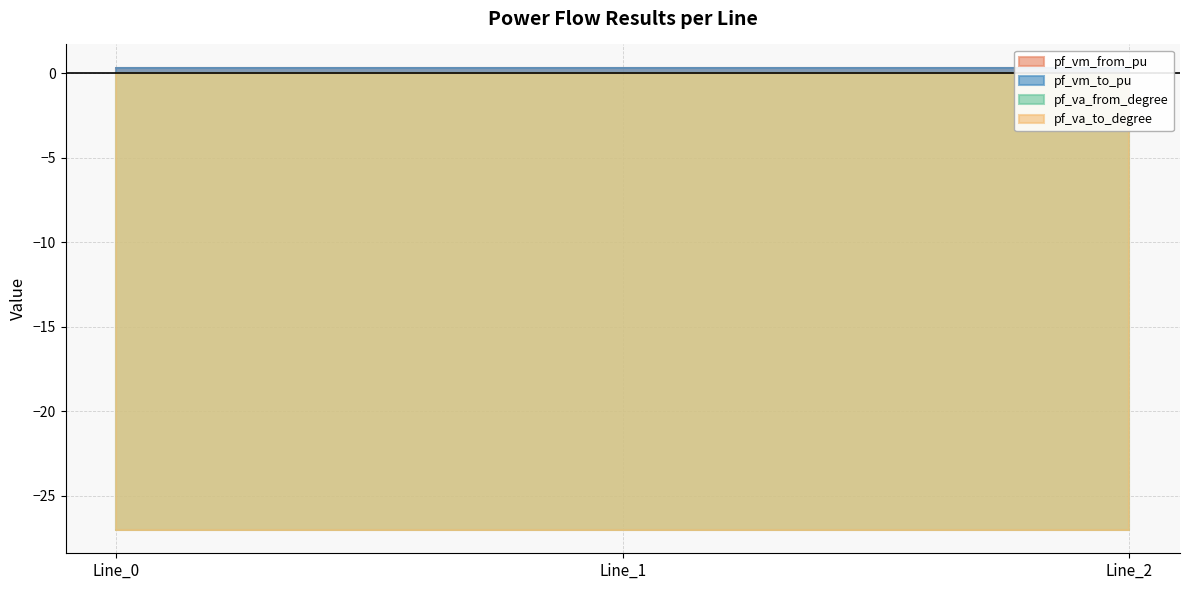

Reading right to left, extract all data points from this chart.

pf_vm_from_pu: 0.3	0.3	0.3
pf_vm_to_pu: 0.3	0.3	0.3
pf_va_from_degree: -27.0	-27.0	-27.0
pf_va_to_degree: -27.0	-27.0	-27.0